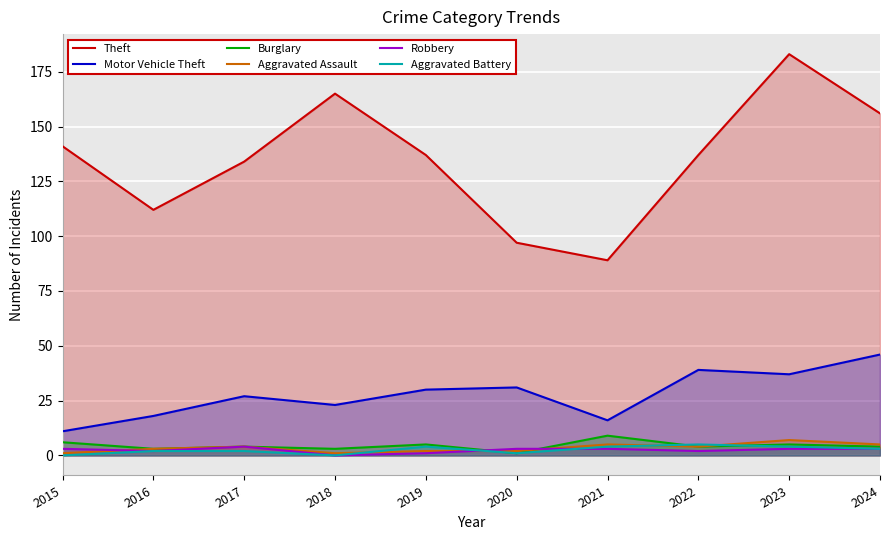

Is it true that Burglary equals 4 at 2024?

True